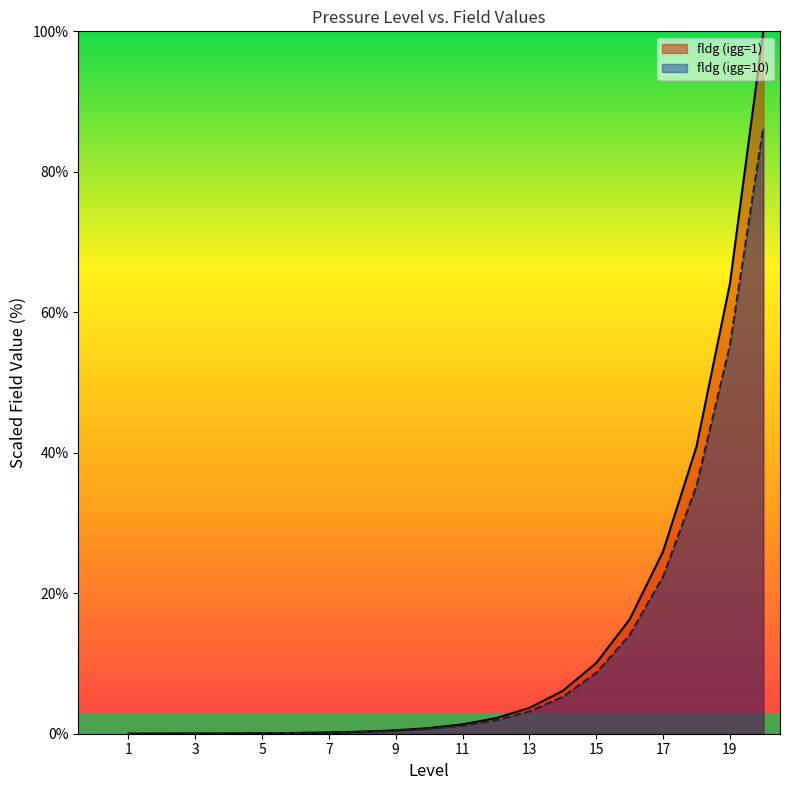

What is the difference between the fldg (igg=10) values at 9 and 2?

0.4